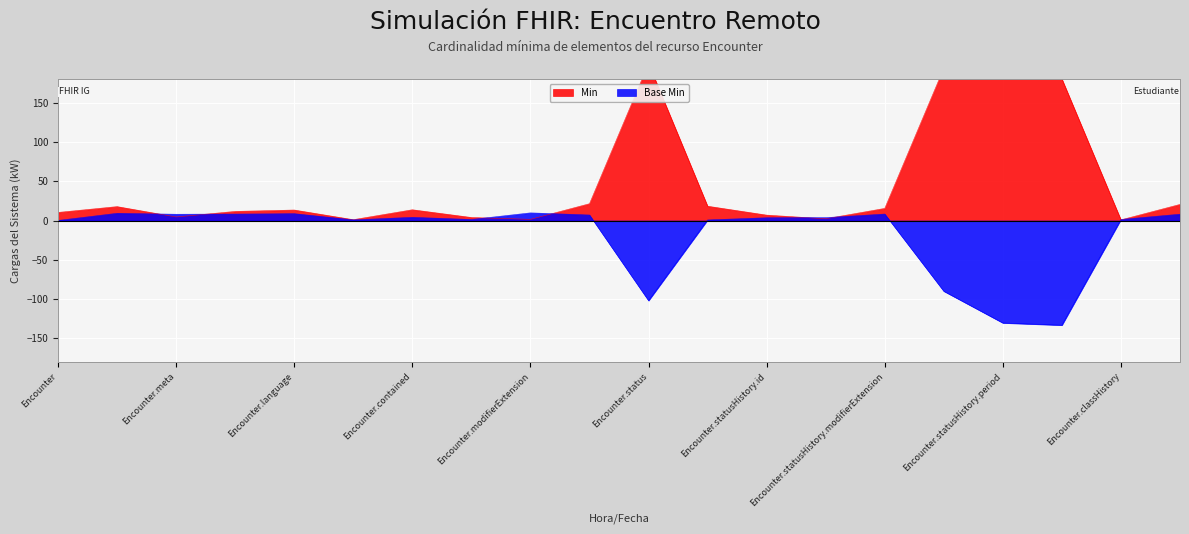

What is the total value across all series at Encounter.status?

97.6